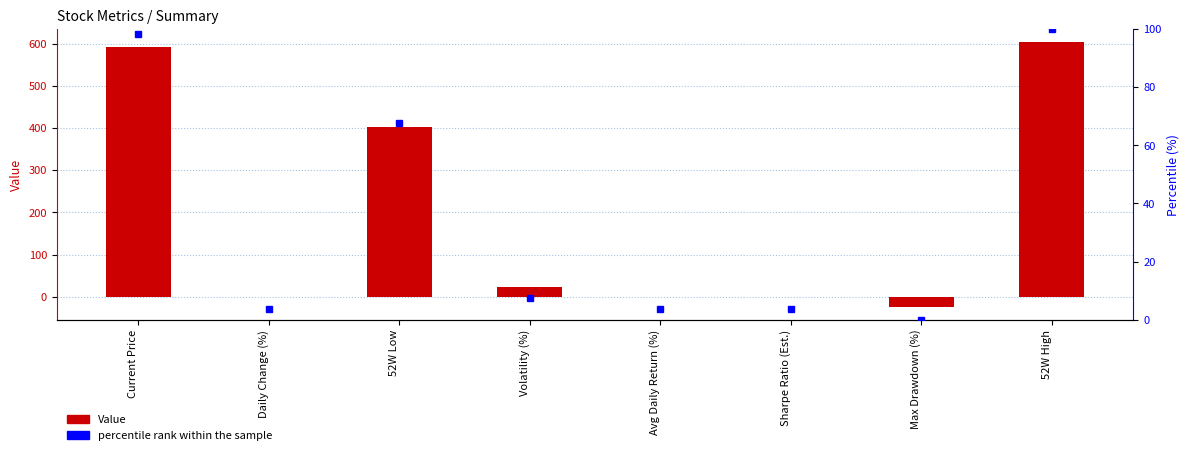

At which category does the chart reach its peak across all series?

52W High